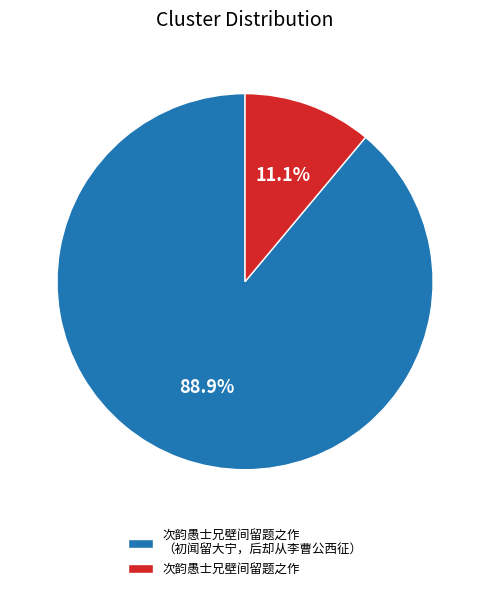

What percentage is NOT represented by 次韵愚士兄壁间留题之作?

88.9%